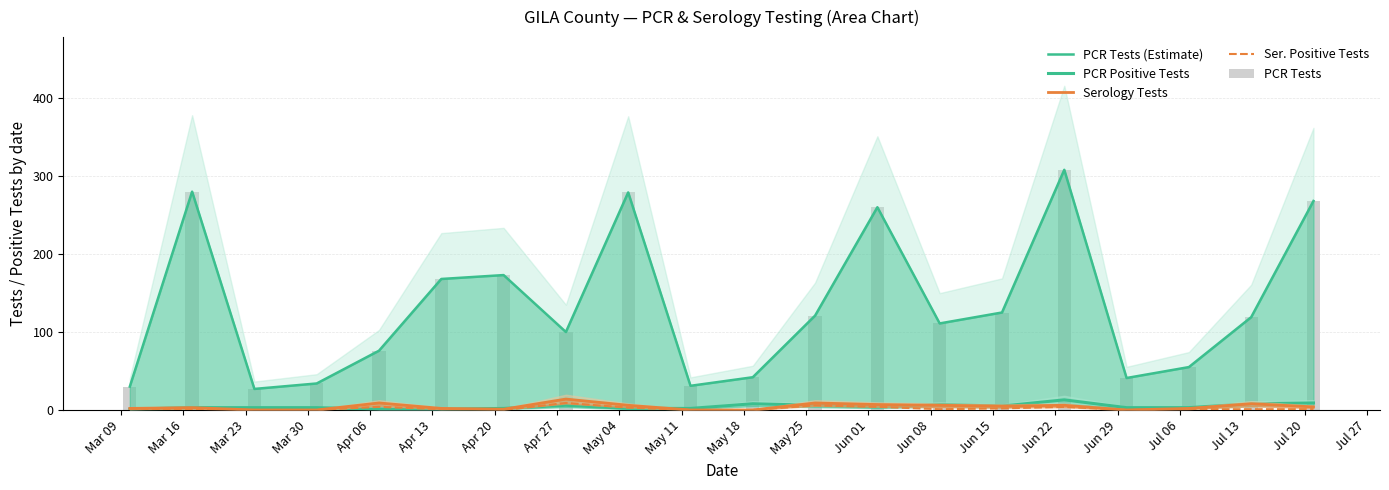

How many values in the Serology Tests series exceed 4?

9